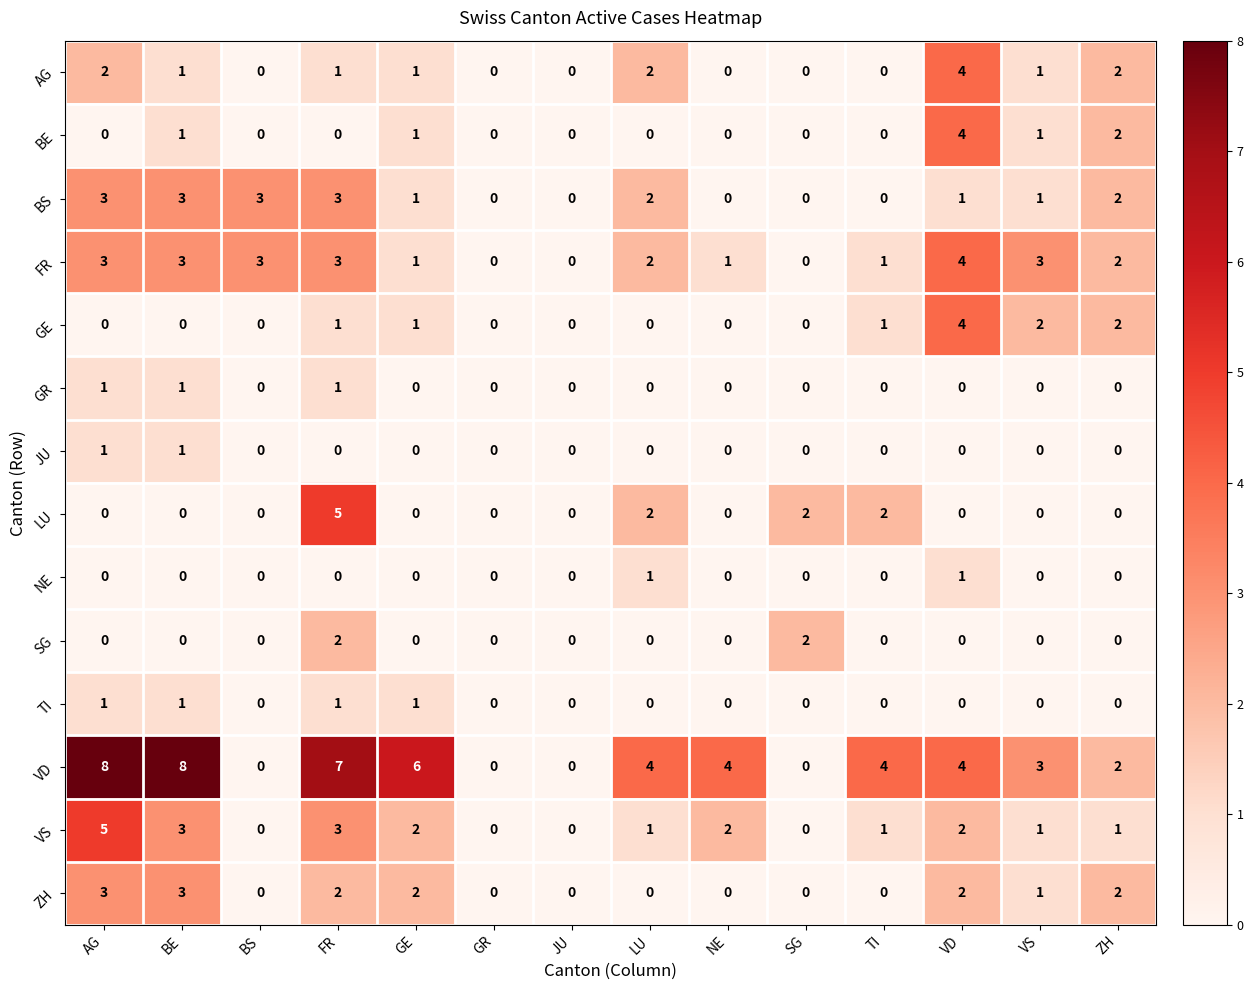

Count the TI values in the range 0 to 1.

14